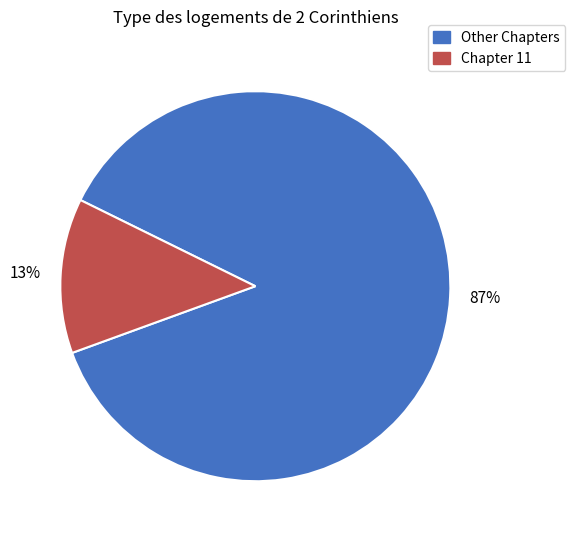

To the nearest percent, what is the average slice percentage?

50%